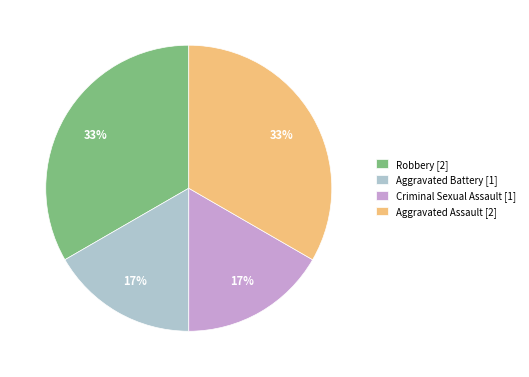

Is it true that Robbery [2] is 33% of the pie?

True